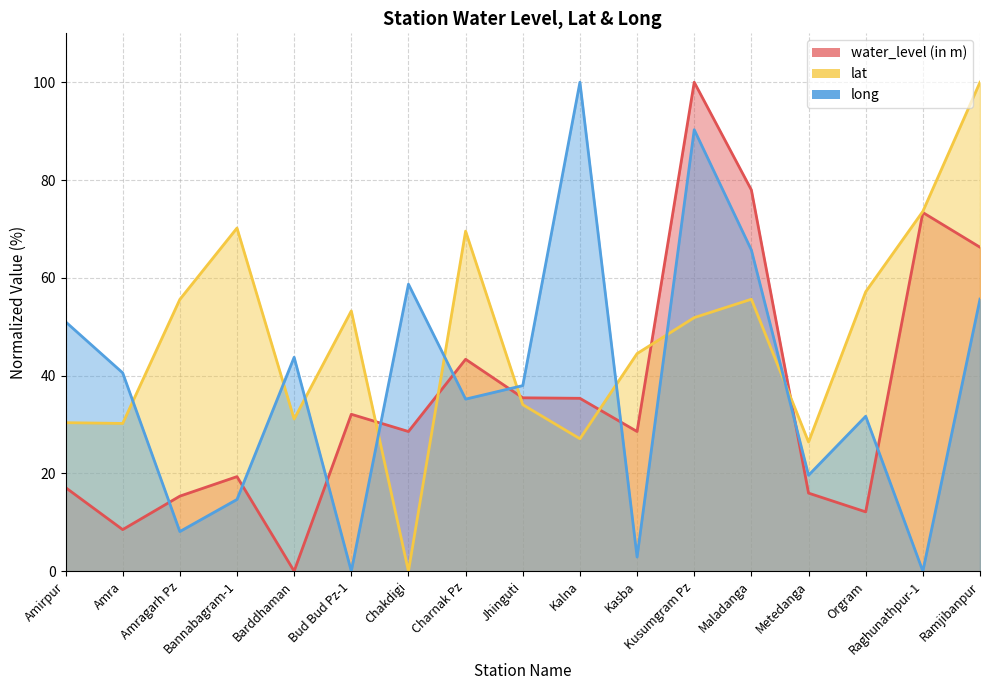

How many interior local peaks does the lat series have?

4